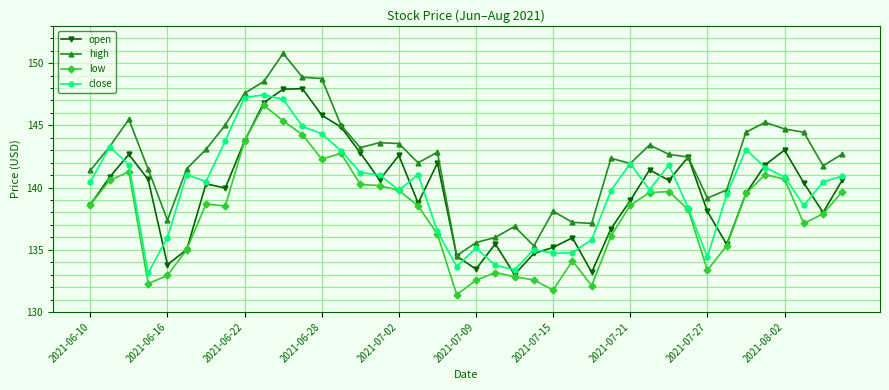

True or false: high and low intersect in this chart.

False